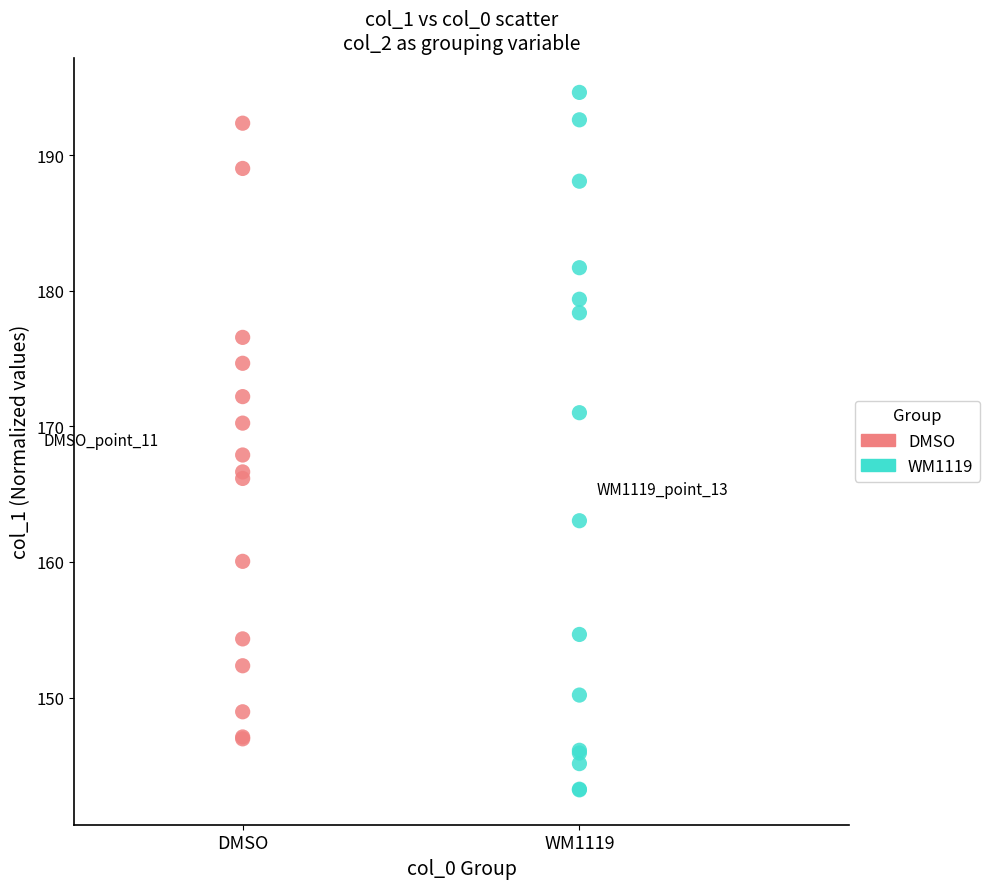

Which series has the widest spread of Y values?

WM1119